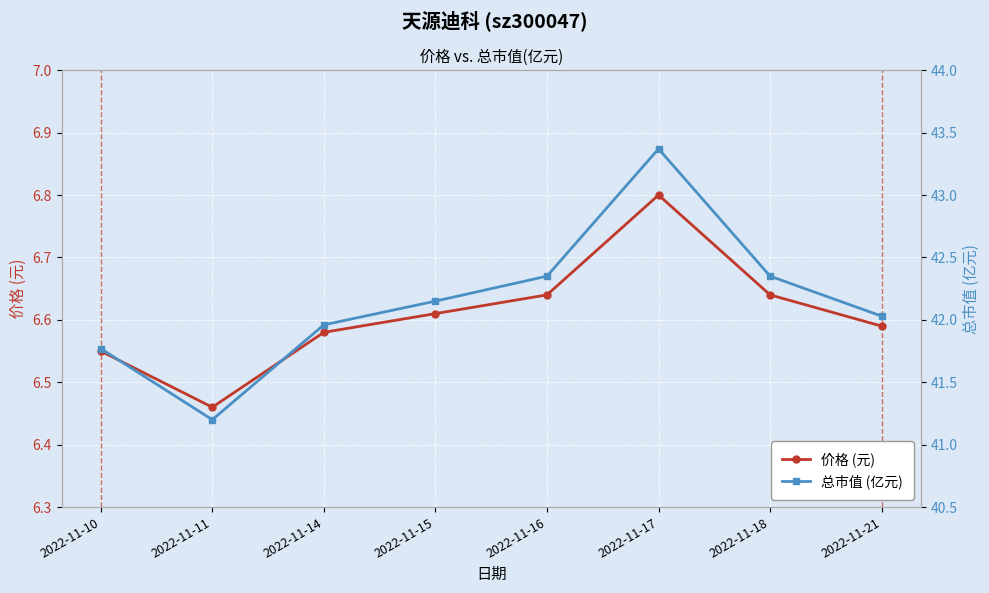

Is it true that 价格 (元) equals 6.6 at 2022-11-18?

True